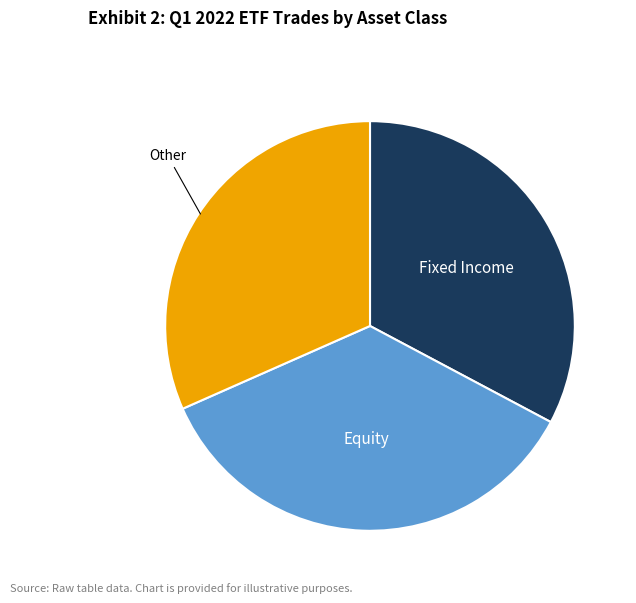

How many slices are in this pie chart?

3